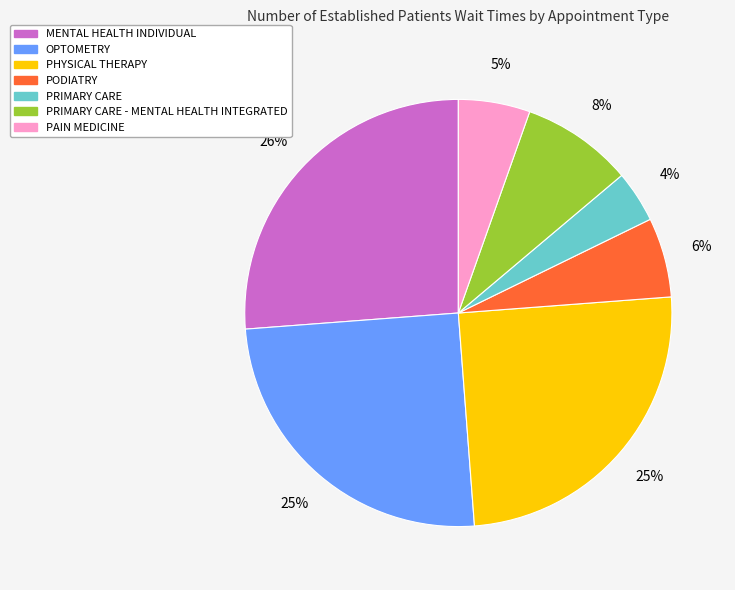

Combined, do PRIMARY CARE and PRIMARY CARE - MENTAL HEALTH INTEGRATED account for over 50%?

No